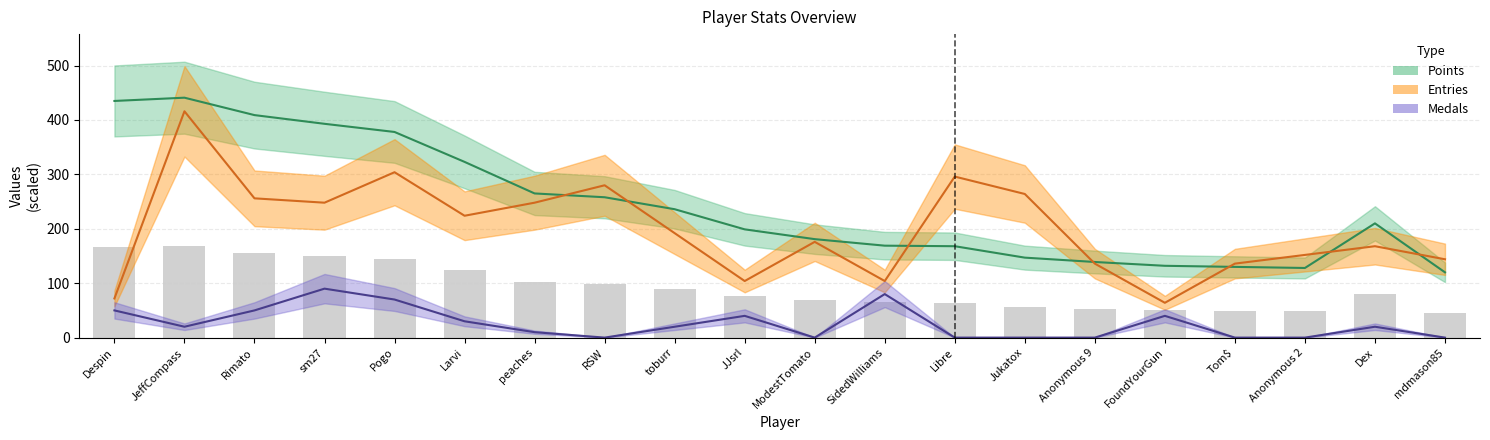

What is the total value across all series at RSW?

538